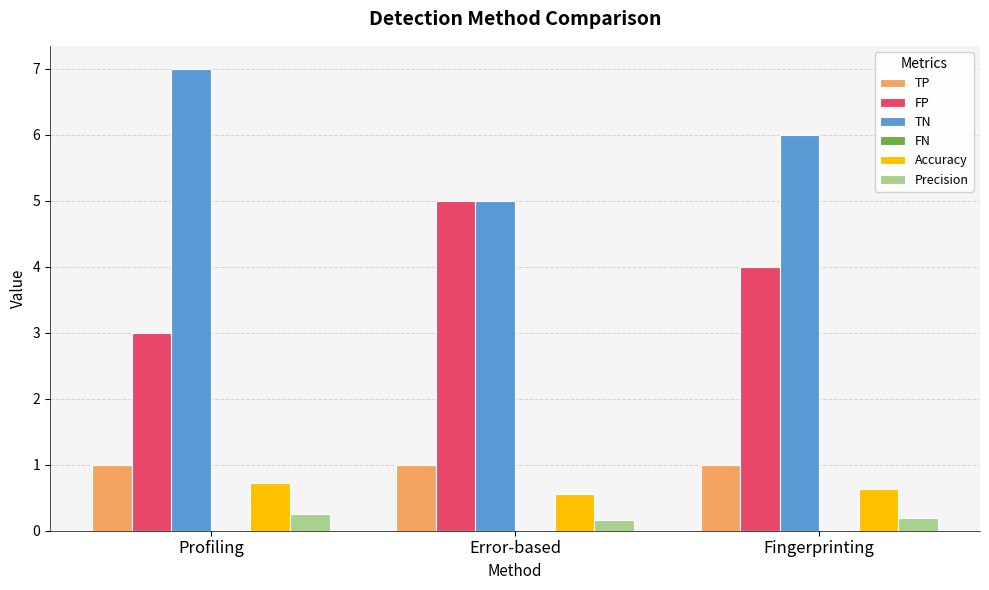

The value of TN at Profiling is 9.1. True or false?

False